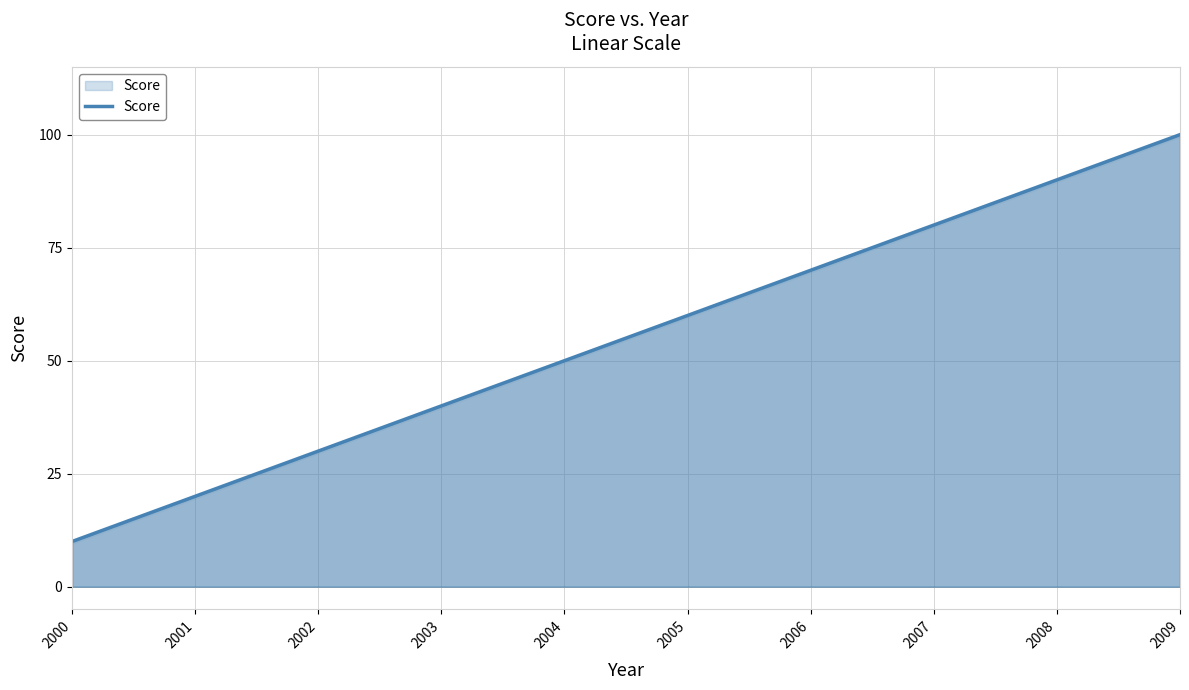

True or false: the data shows 30 at 2002.

True